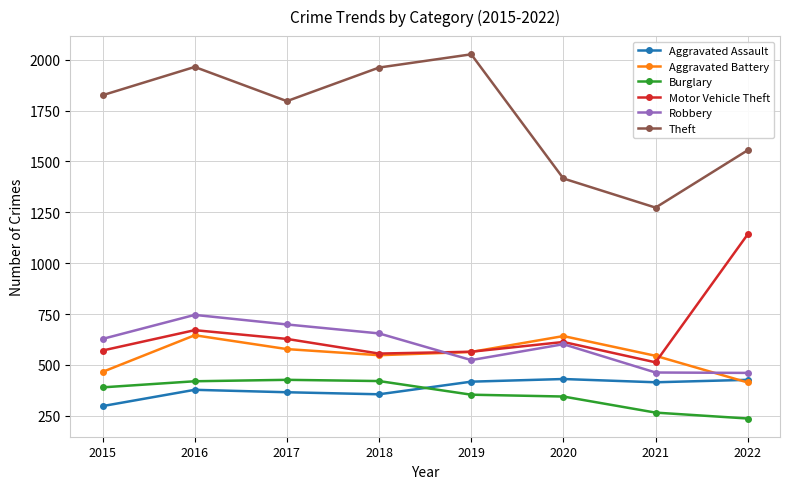

True or false: Theft and Robbery intersect in this chart.

False